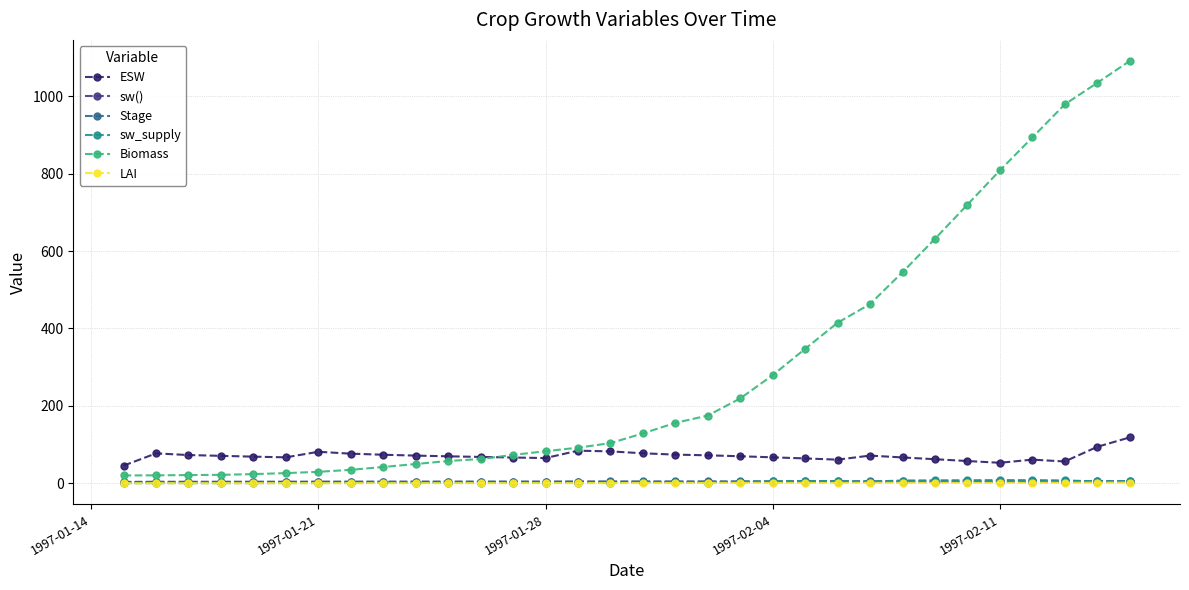

What is the greatest value displayed?

1091.2